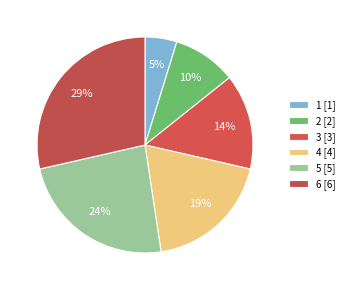

How many segments does this pie chart have?

6